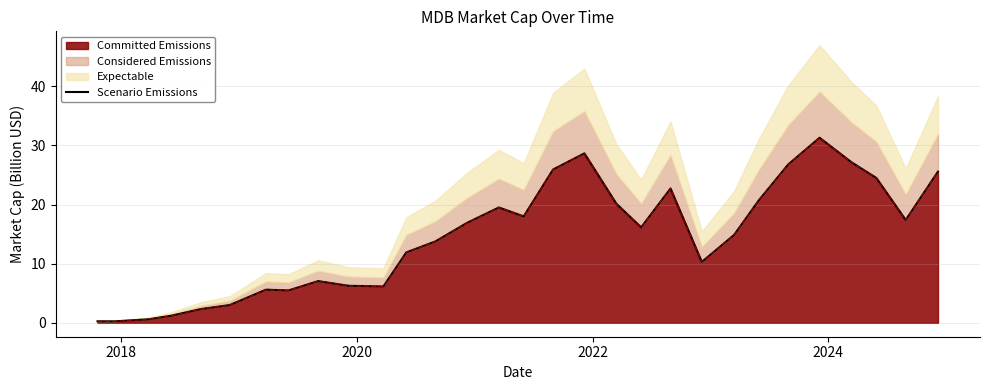

At which category does the data reach its first local valley?

2018